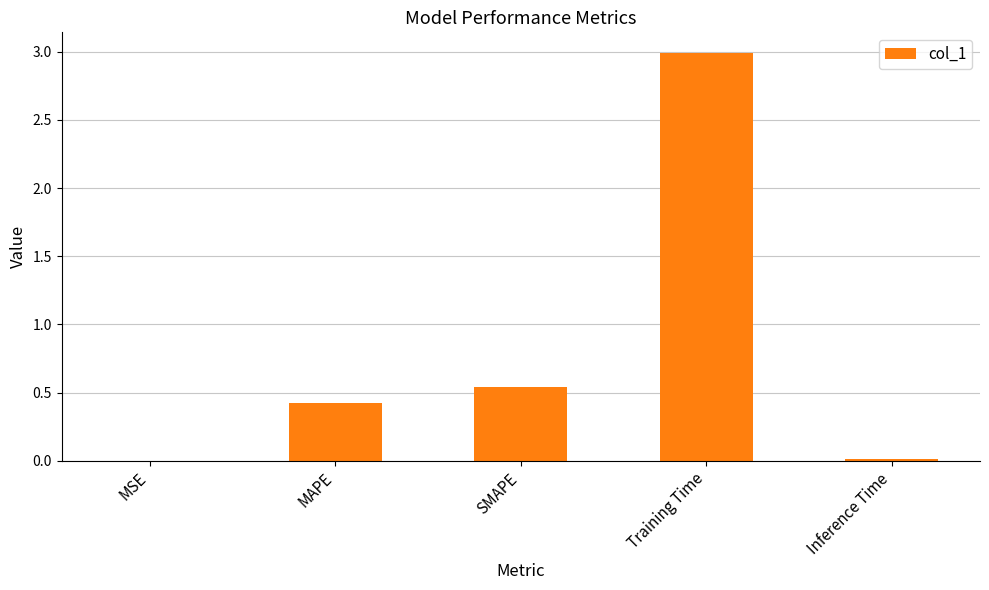

Are the bars grouped side by side (vs. stacked)?

No